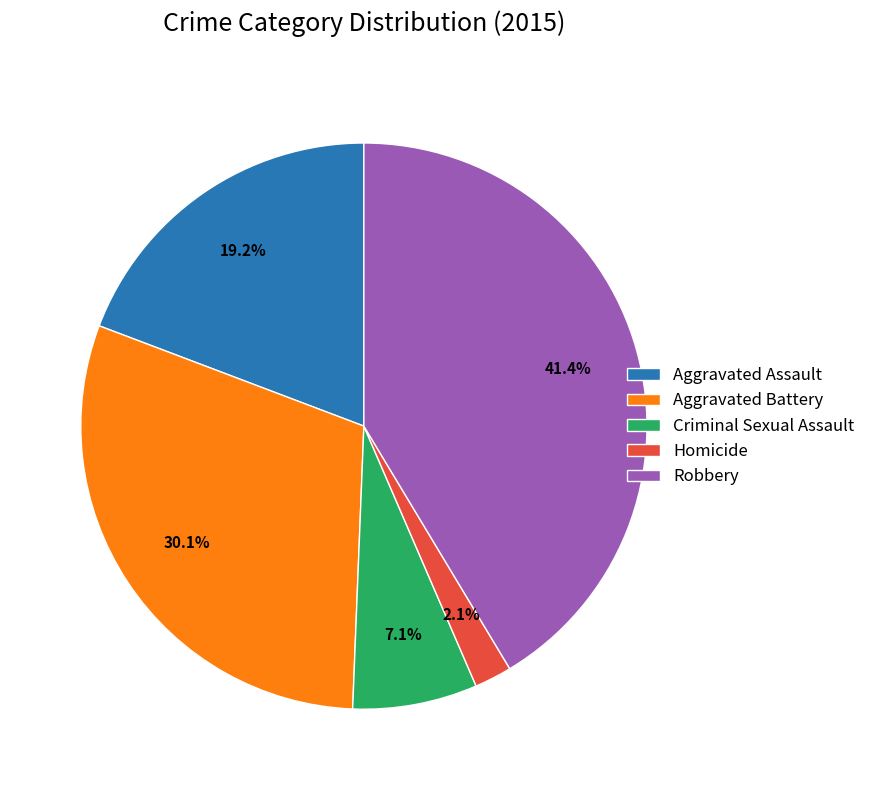

What portion of the pie excludes Homicide?

97.9%